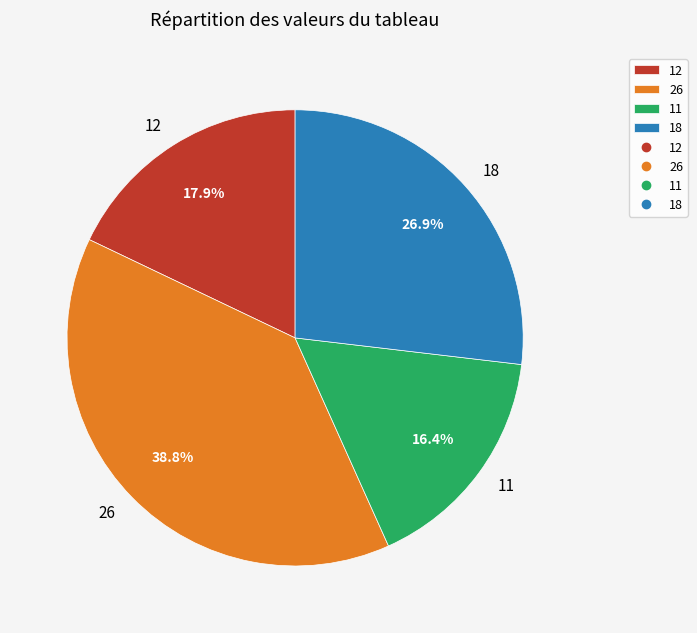

Is there any slice that represents more than half of the pie?

No